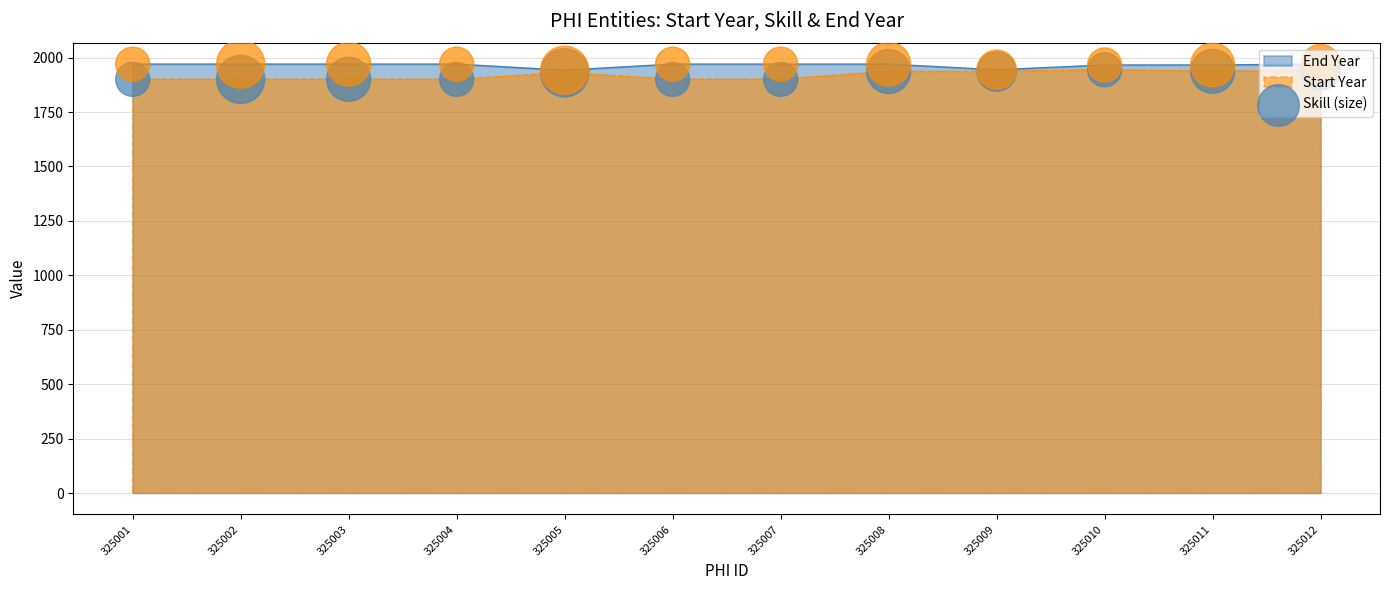

What is the spread (max minus min) of values at 325009?

8